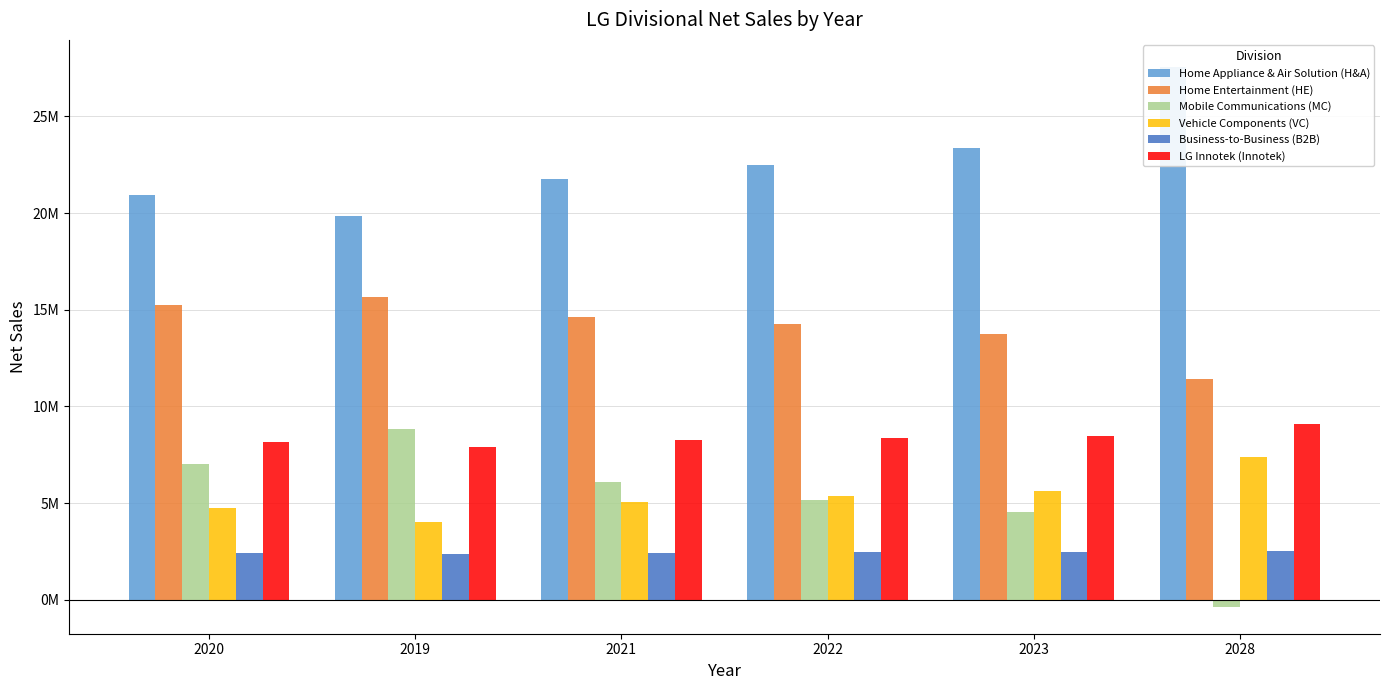

How many data points in Business-to-Business (B2B) are less than 2455833?

3